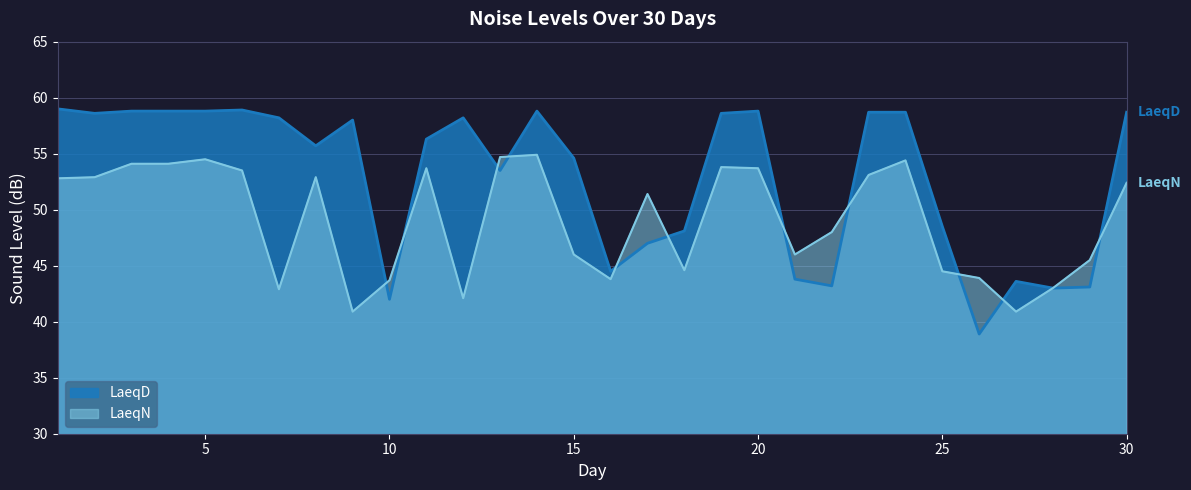

How many interior local valleys does the LaeqD series have?

8